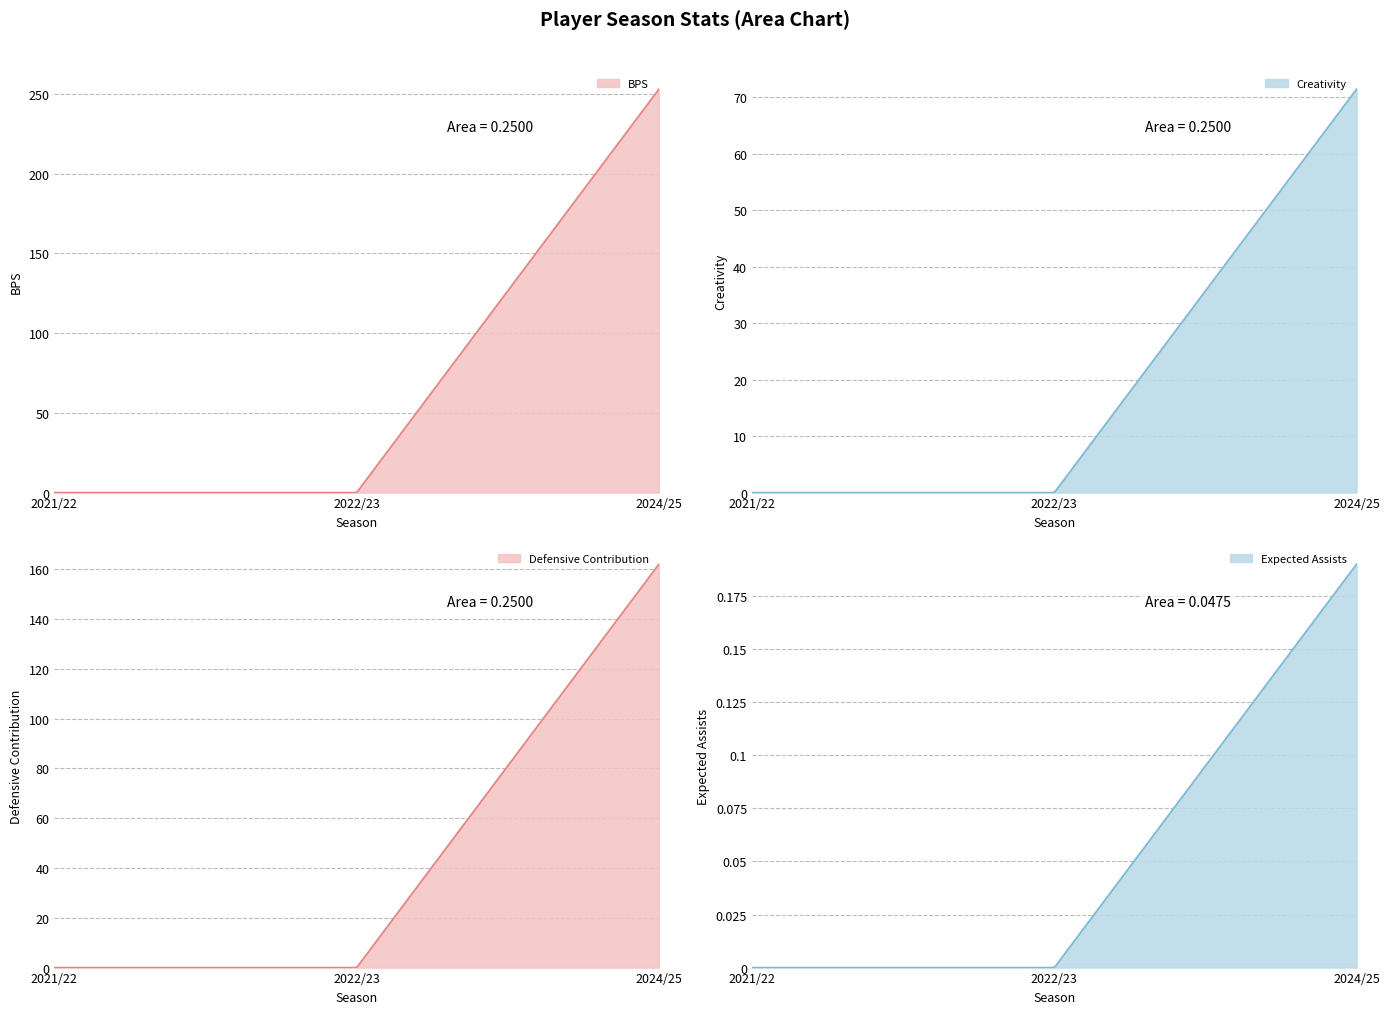

Does the chart have visible grid lines?

Yes